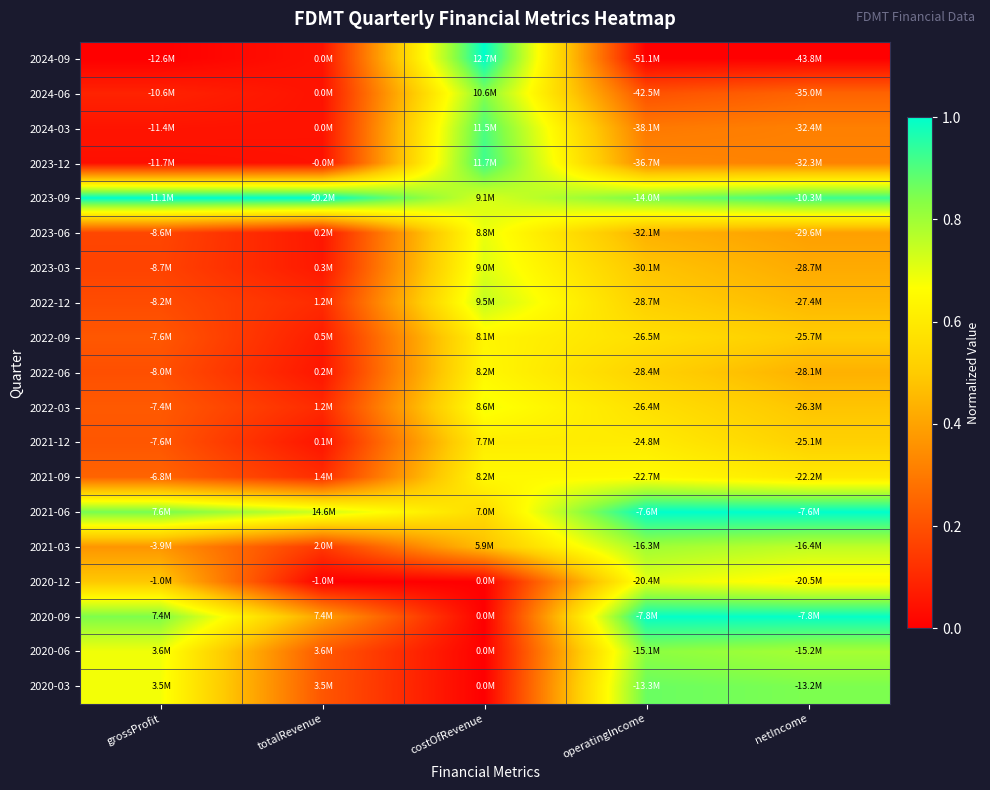

Which series has the widest spread of values?

2024-09